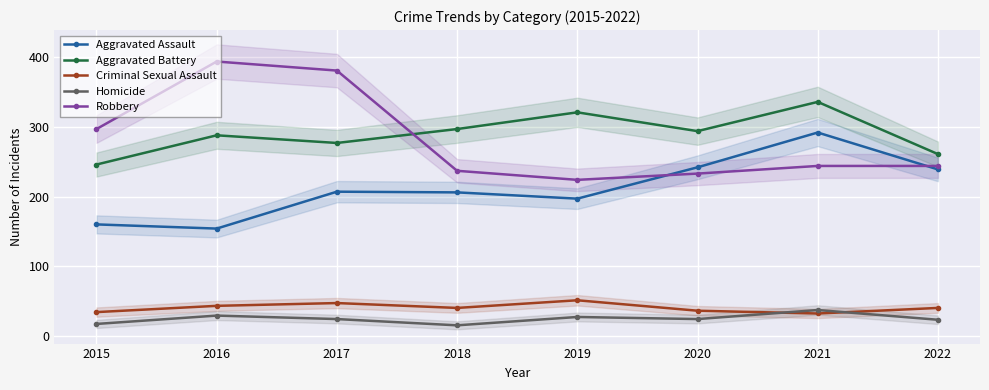

How many values in the Robbery series are below 244?

3